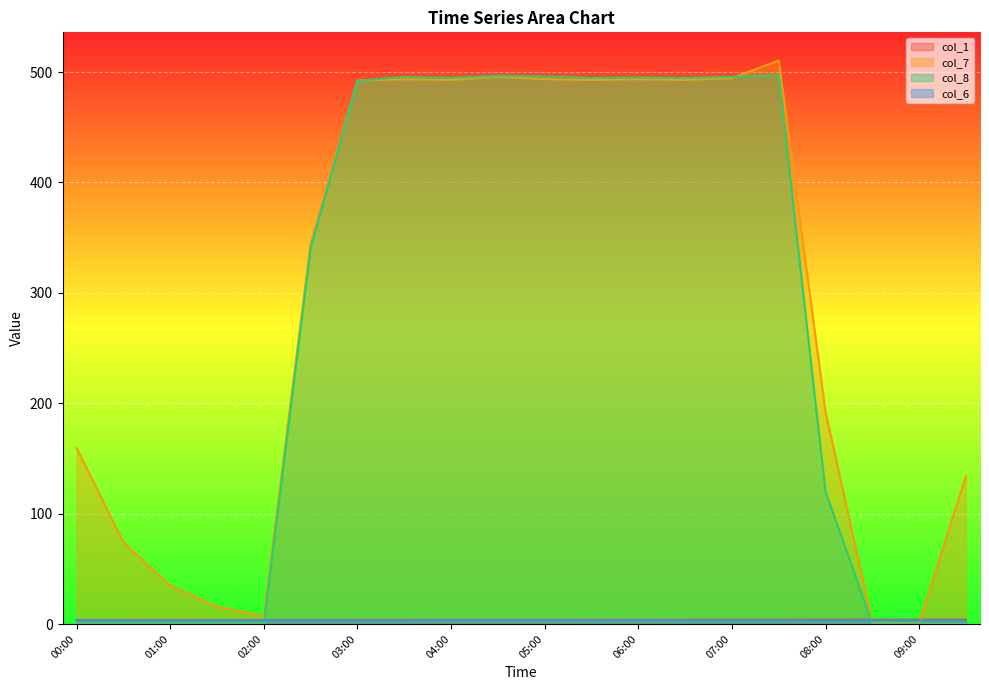

Which has a higher value, 09:00 or 05:30?

09:00